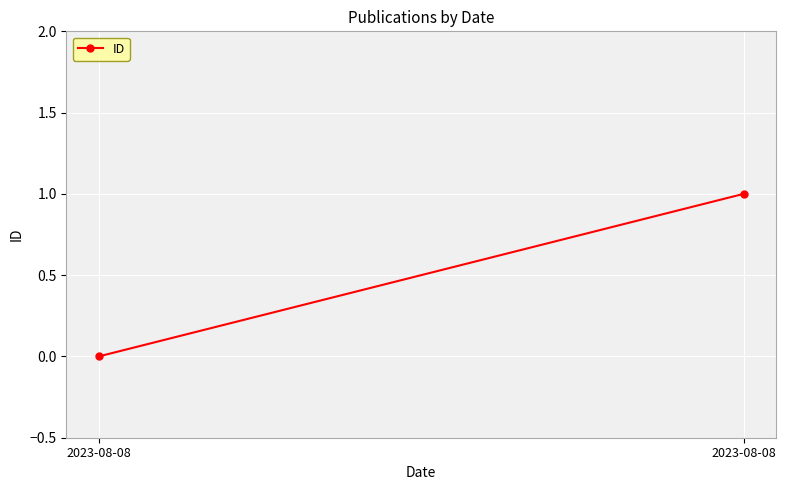

What is the difference between the maximum and minimum values?

1